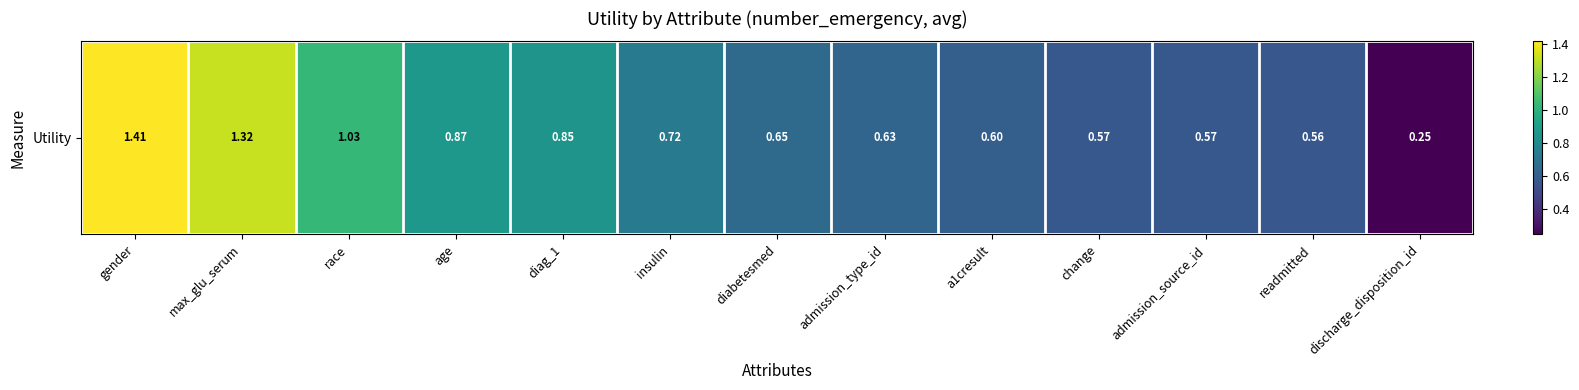

What is the sum of the values at discharge_disposition_id and readmitted?

0.8